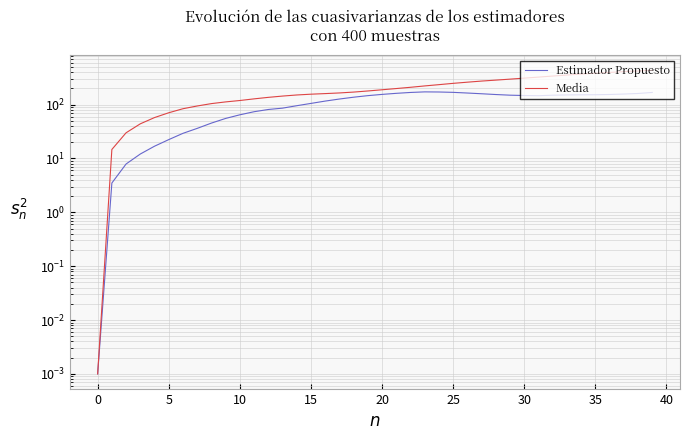

What is the sum of the Estimador Propuesto values at 12 and 34?

233.3